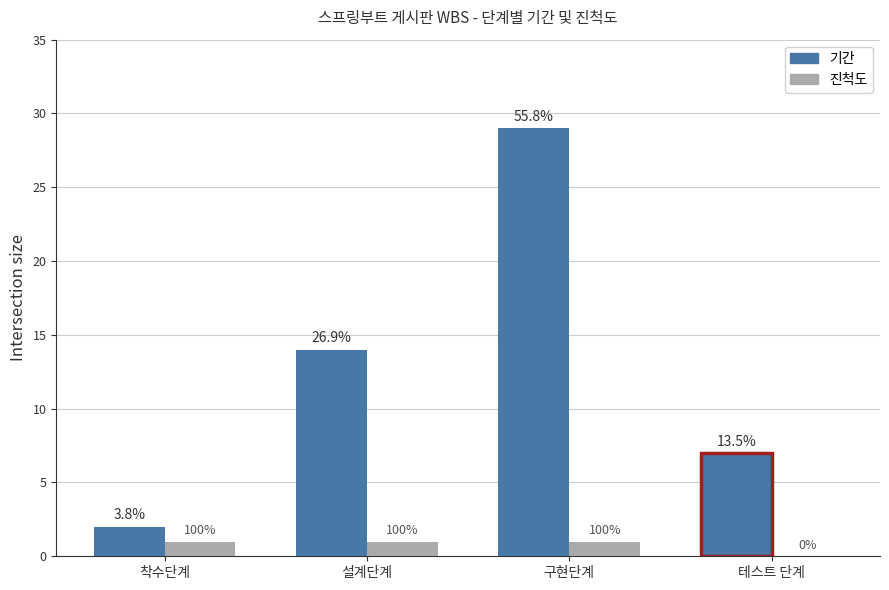

What are all the series names shown in the legend?

기간, 진척도